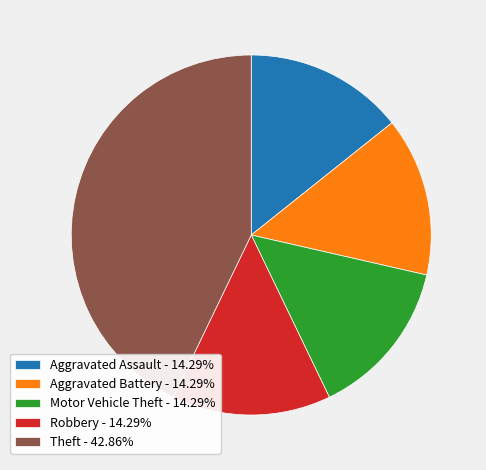

Is it true that Robbery is 14% of the pie?

True